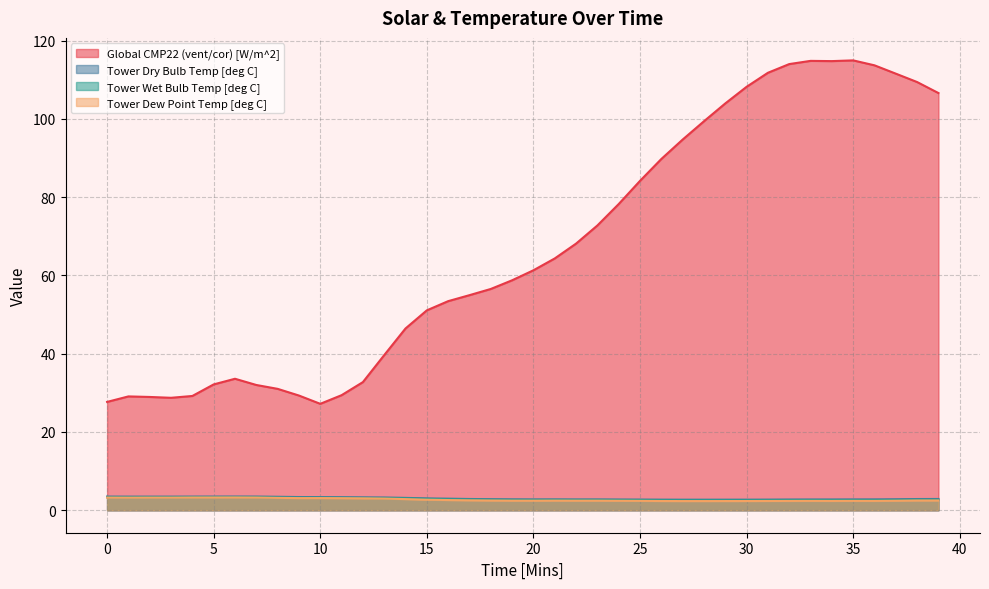

What is the value of the Tower Dry Bulb Temp [deg C] point at the 36th from the left?

2.8